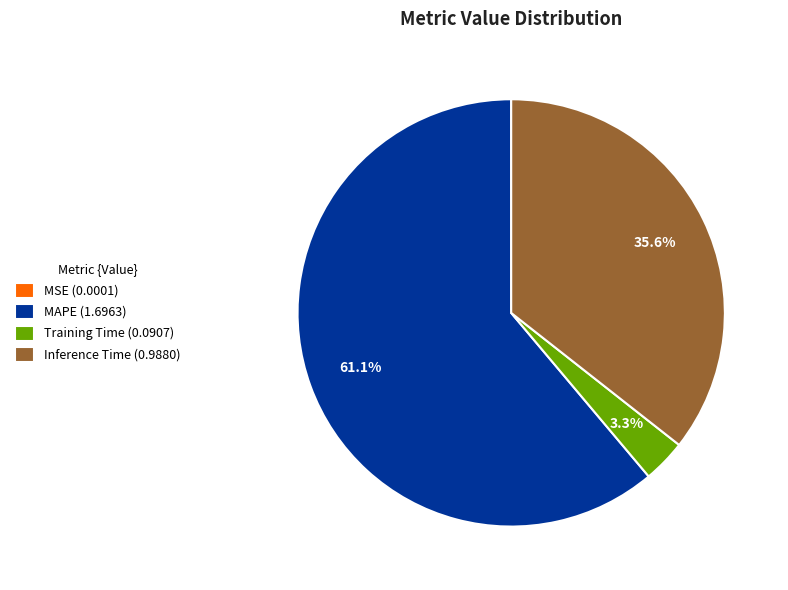

Combined, what portion of the pie is Inference Time (0.9880) and MAPE (1.6963)?

96.7%